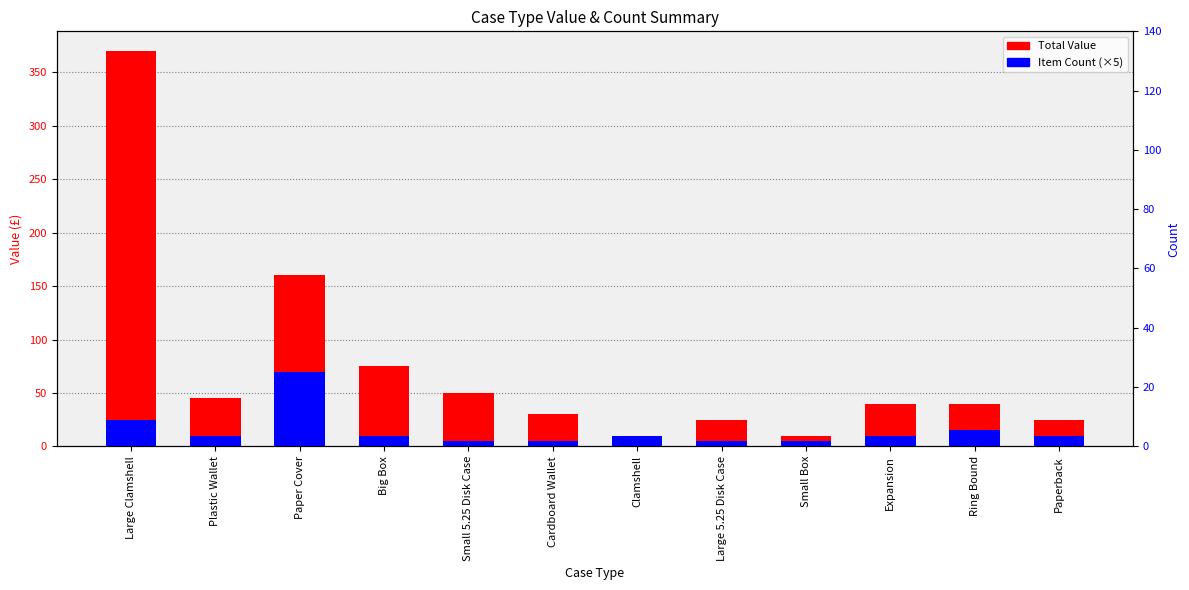

Does the chart contain stacked bars?

No